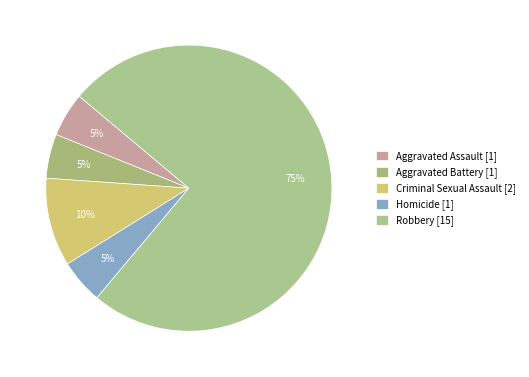

How many segments does this pie chart have?

5